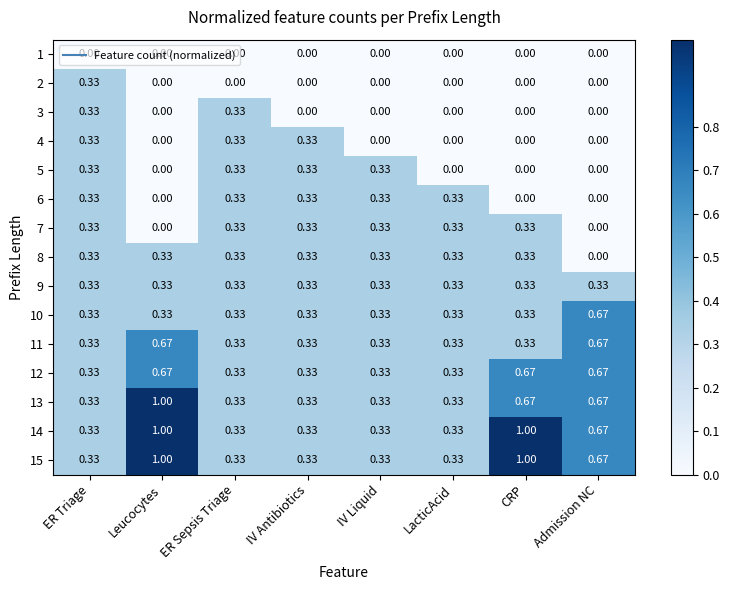

At which category is the sum across all series the highest?

Leucocytes